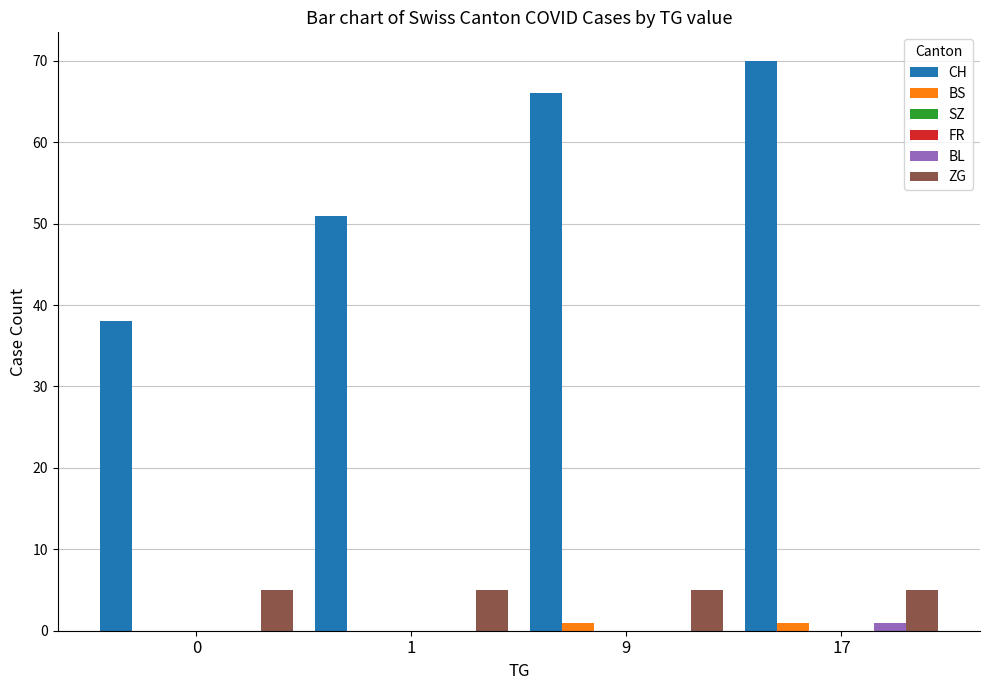

Reading right to left, list all the values displayed in this chart.

CH: 70	66	51	38
BS: 1	1	0	0
SZ: 0	0	0	0
FR: 0	0	0	0
BL: 1	0	0	0
ZG: 5	5	5	5